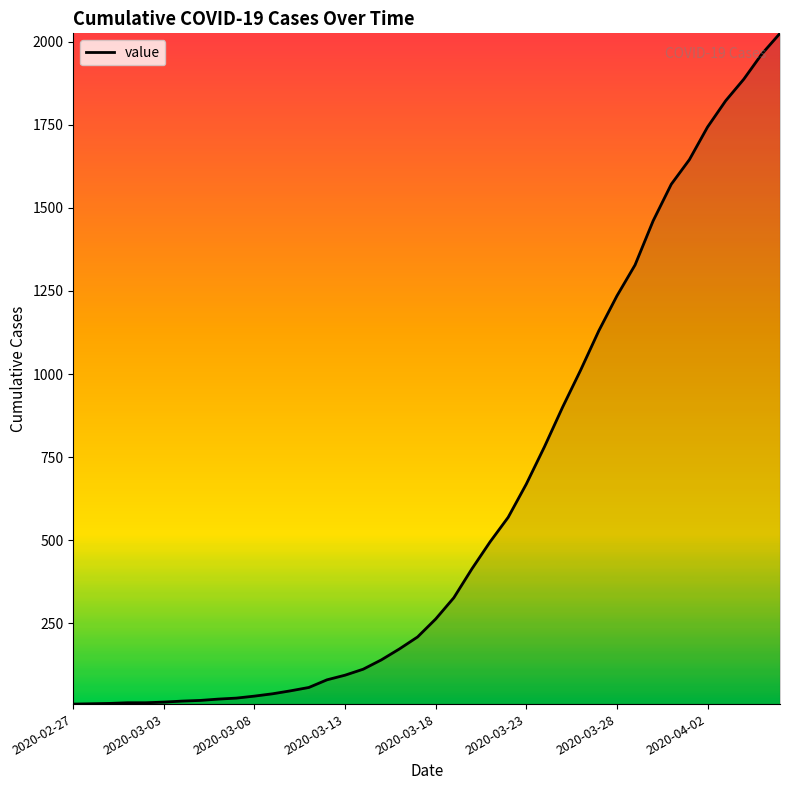

What is the difference between the maximum and minimum values?

2018